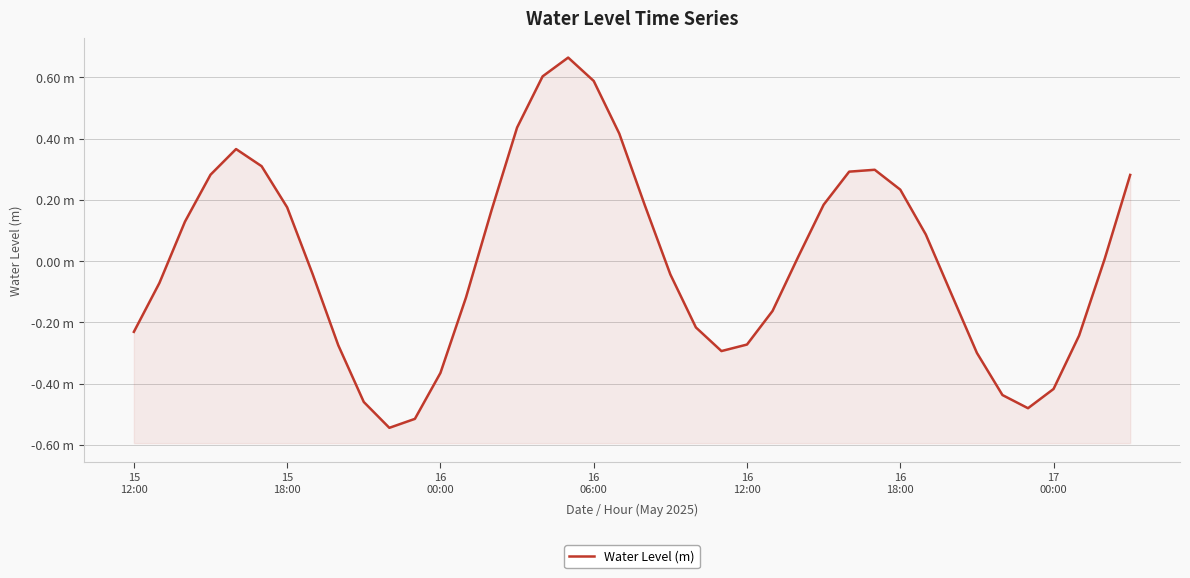

What is the change in value from 17 to 32?

-0.8